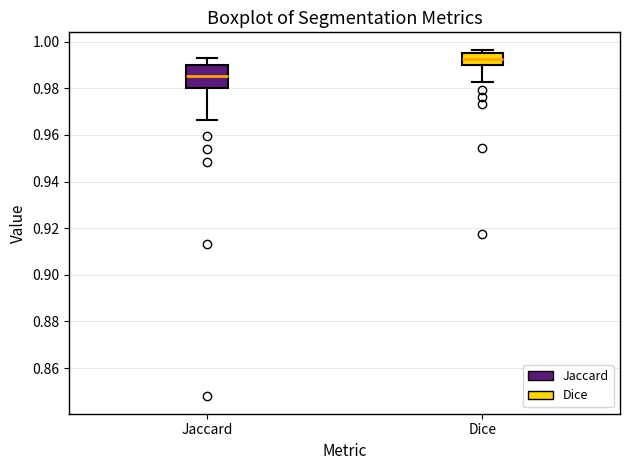

Reading left to right, read every box against the y-axis: the position of its median line, the range the box covers, and the ends of its whiskers. The values are not printed on the chart, so give them approximately, as read against the axis.

Jaccard: median 0.986, box 0.980 to 0.990, whiskers 0.966 to 0.994
Dice: median 0.992, box 0.990 to 0.994, whiskers 0.982 to 0.996